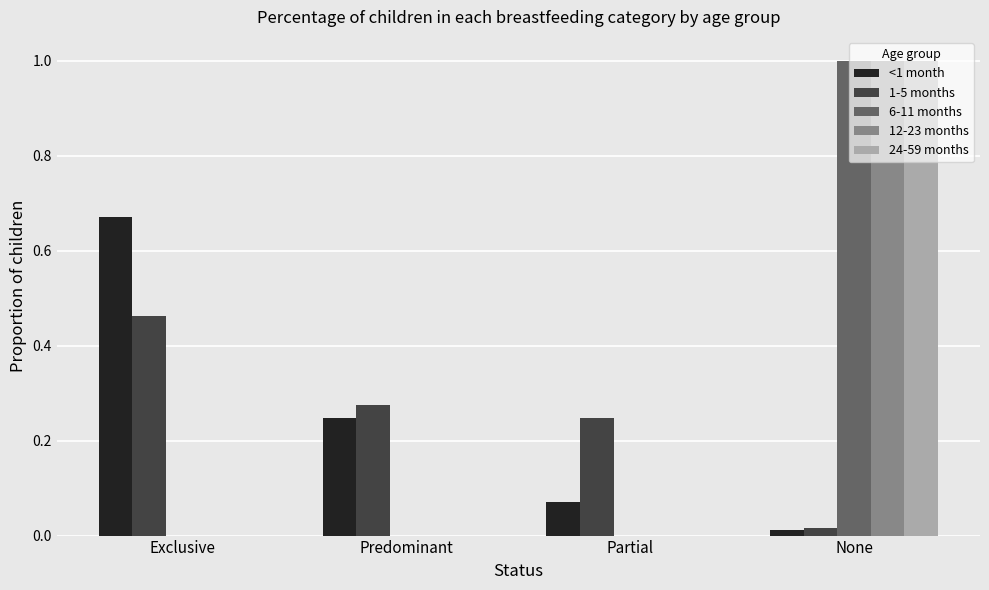

What is the maximum value for 6-11 months?

1.0